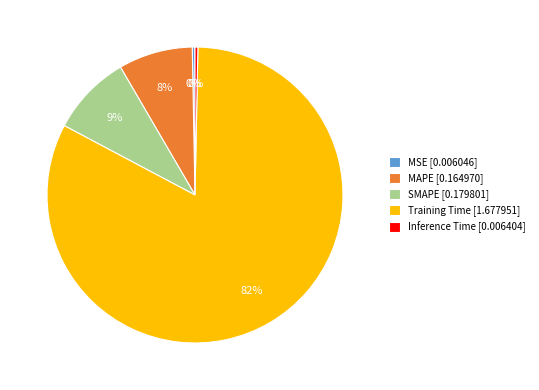

Between Training Time [1.677951] and SMAPE [0.179801], which is larger?

Training Time [1.677951]